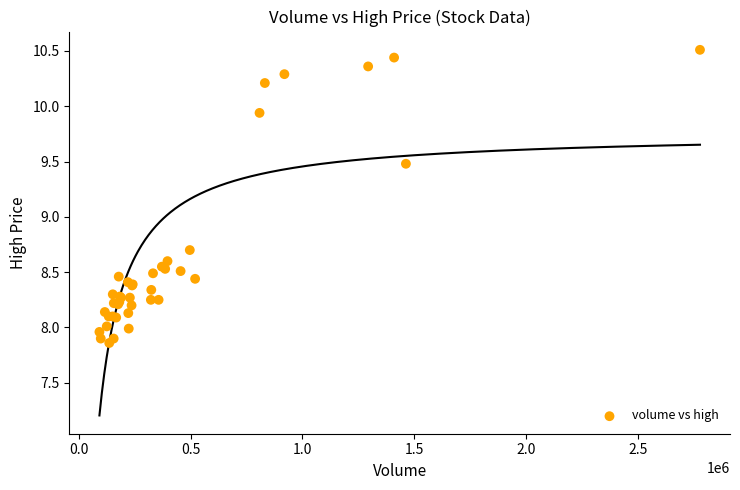

What Y value in the scatter plot is closest to 9?

8.7